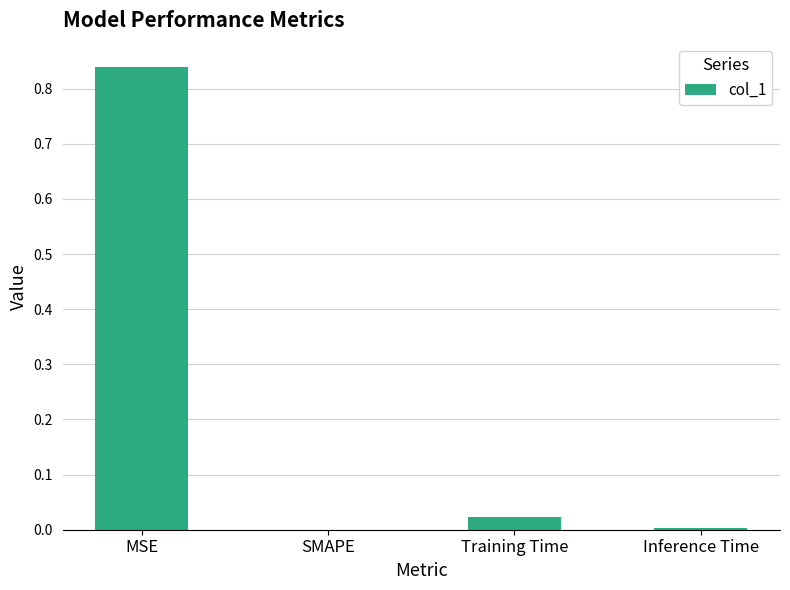

Between Inference Time and MSE, which is larger?

MSE